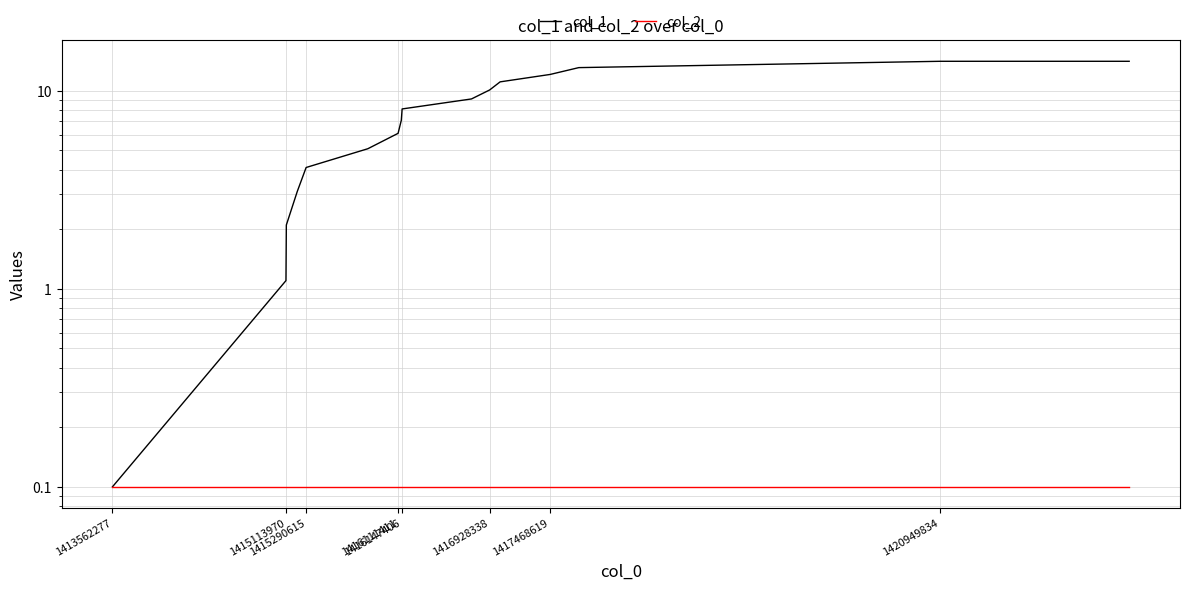

Which category has the highest value in the col_2 series?

1413562277